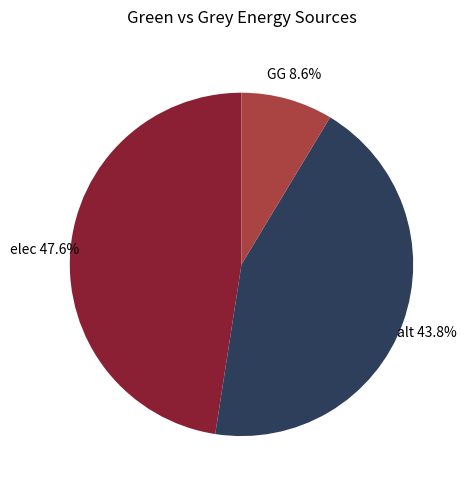

What portion of the pie excludes elec?

52.4%